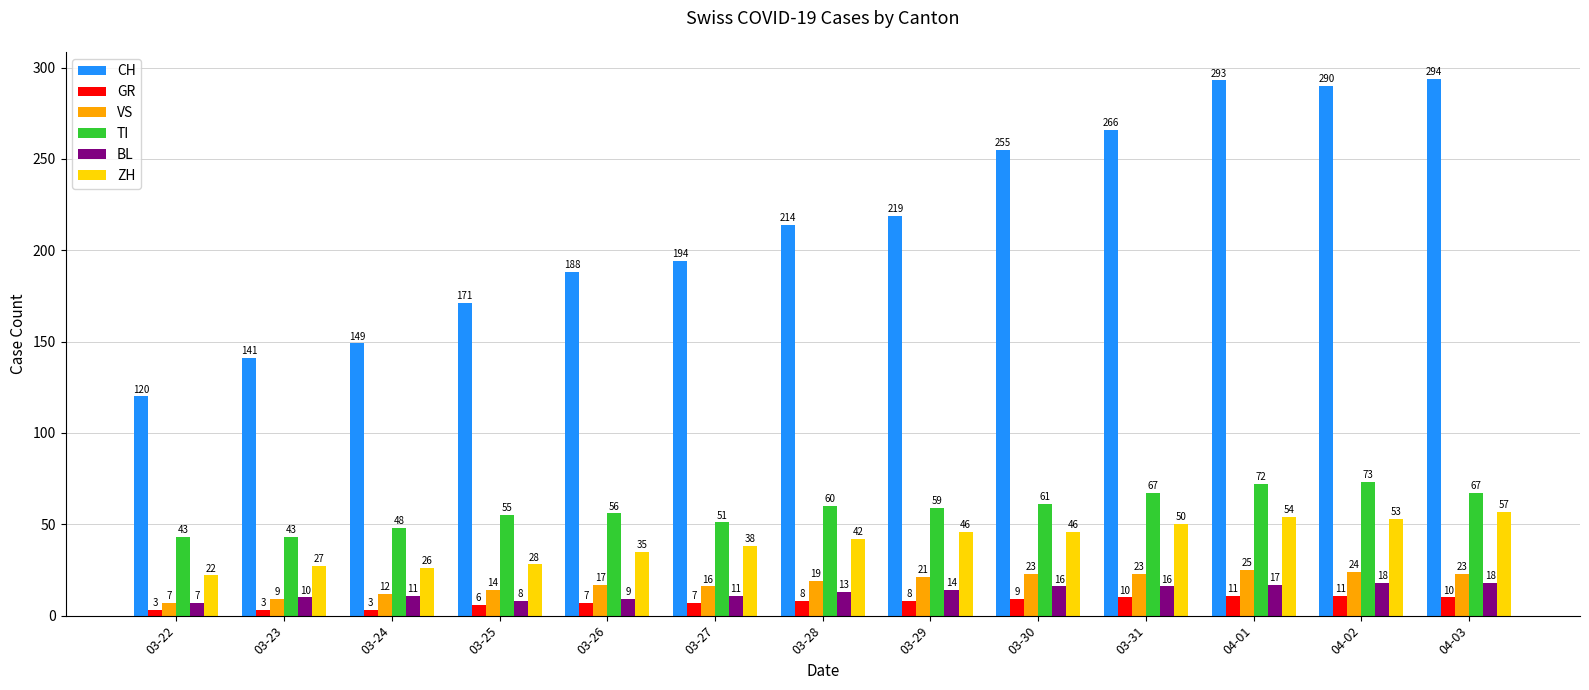

Rank the series by their maximum value, from lowest to highest.

GR, BL, VS, ZH, TI, CH